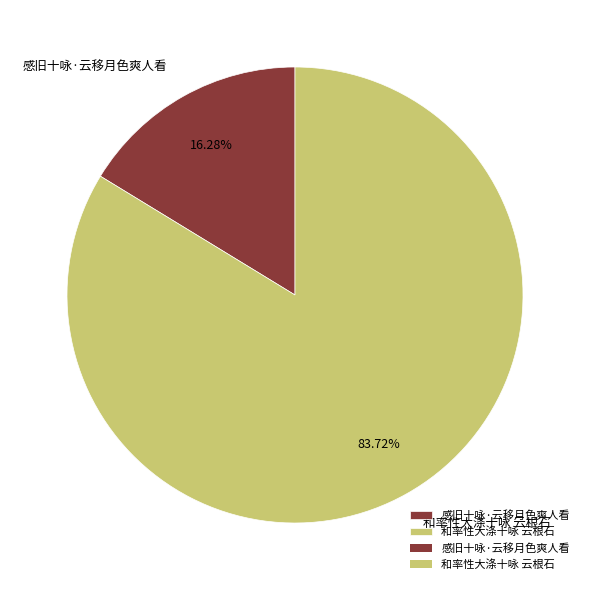

What percentage is the 感旧十咏·云移月色爽人看 slice, to the nearest percent?

16%